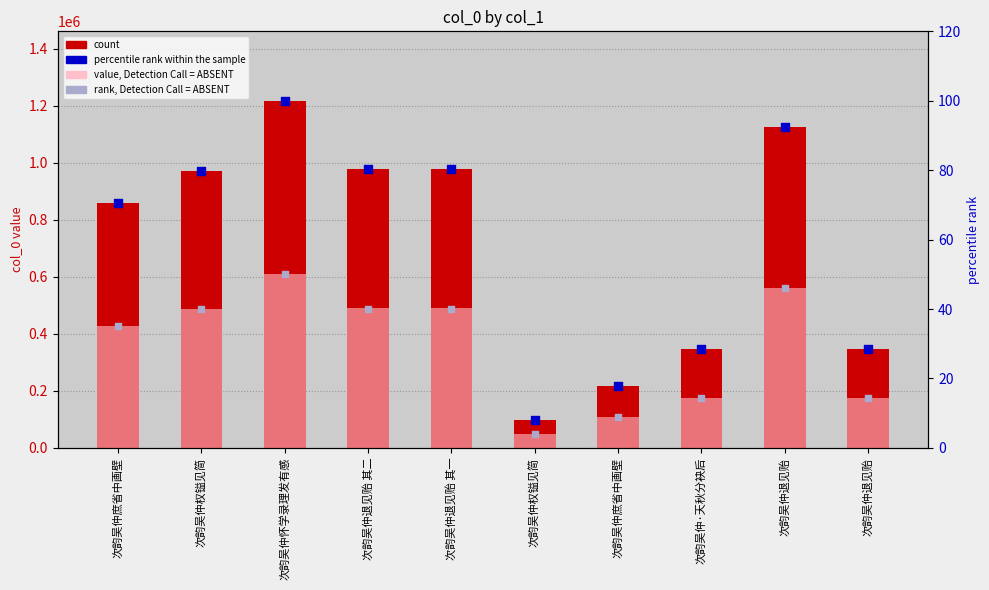

Which series reaches the minimum Y coordinate?

rank, Detection Call = ABSENT